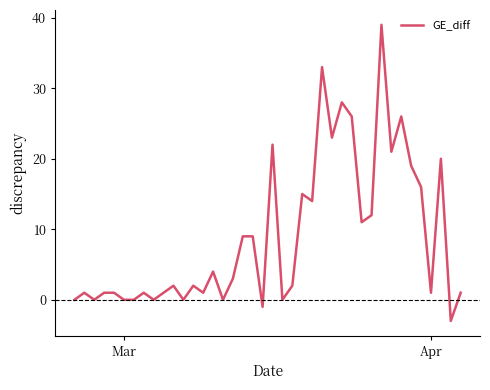

What is the average value?

9